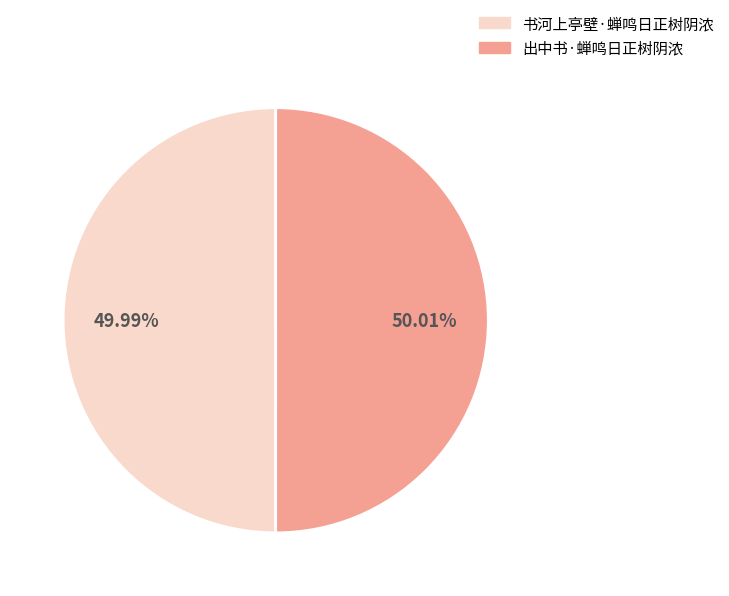

Approximately how many times larger is the value at 书河上亭壁·蝉鸣日正树阴浓 compared to 出中书·蝉鸣日正树阴浓?

1.0